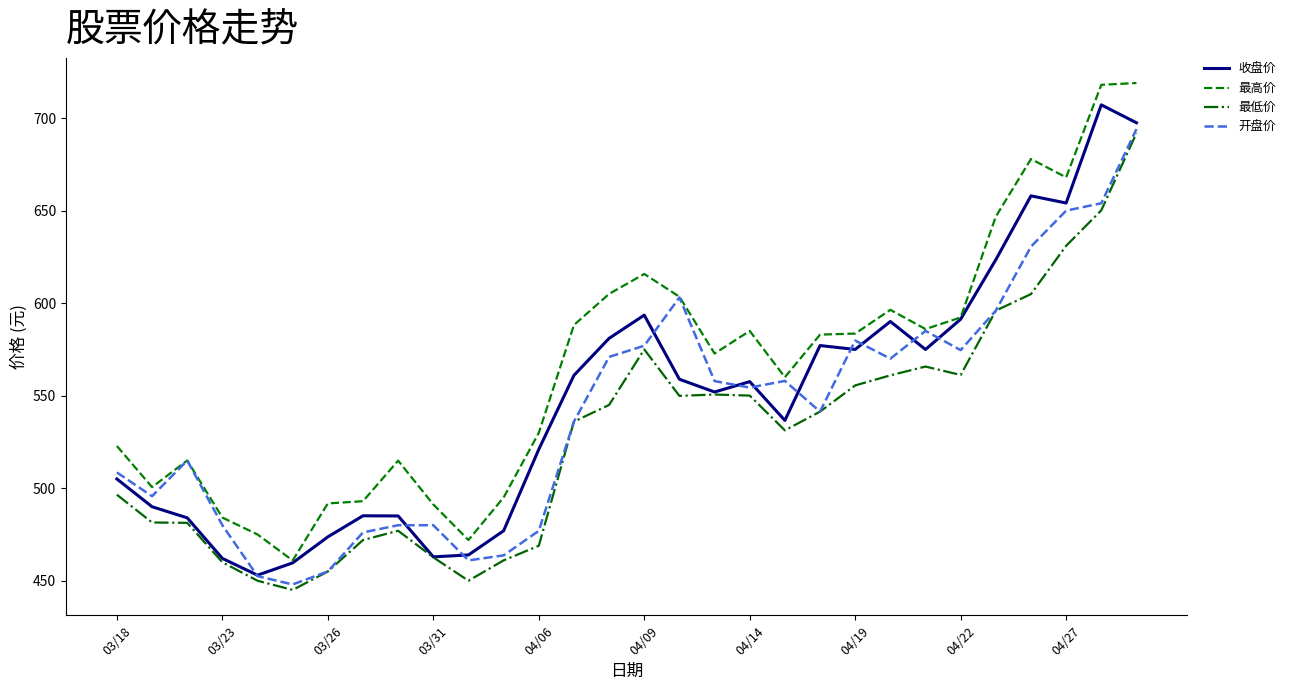

True or false: 最低价 and 最高价 intersect in this chart.

False